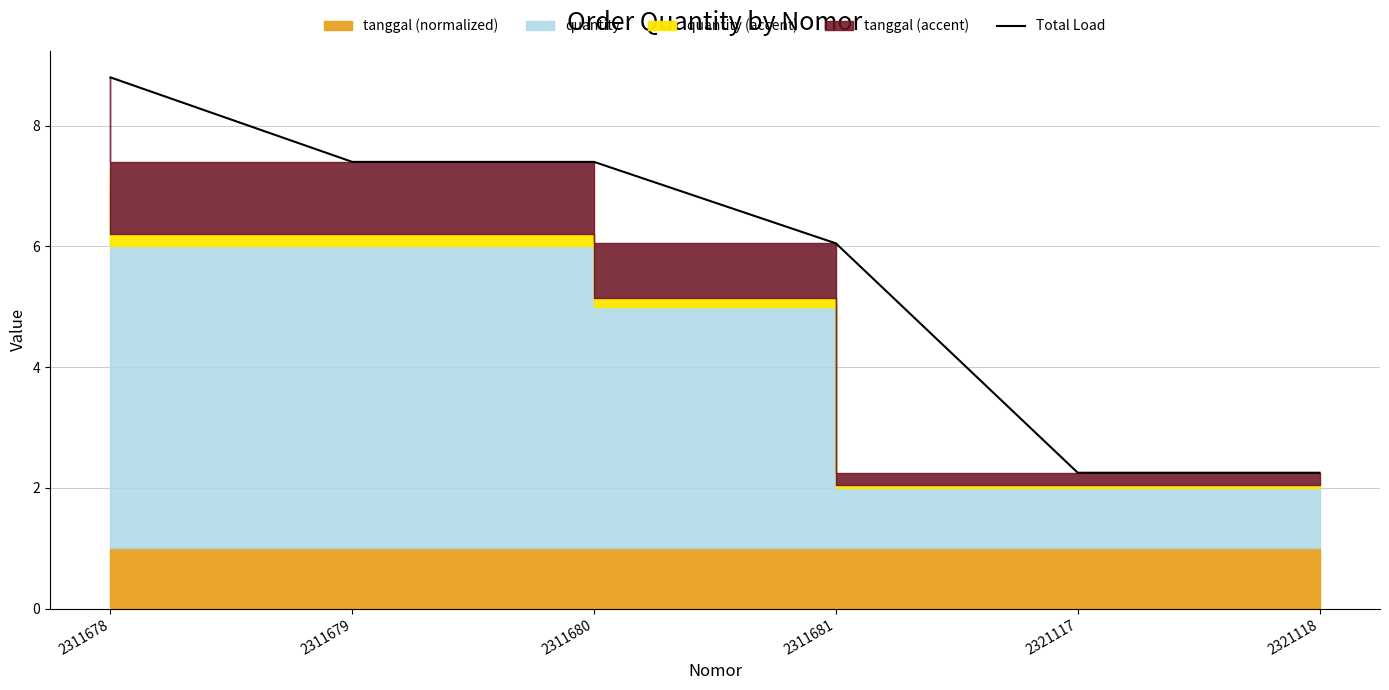

List the labels in order of value, largest first.

2311678, 2311679, 2311680, 2311681, 2321117, 2321118